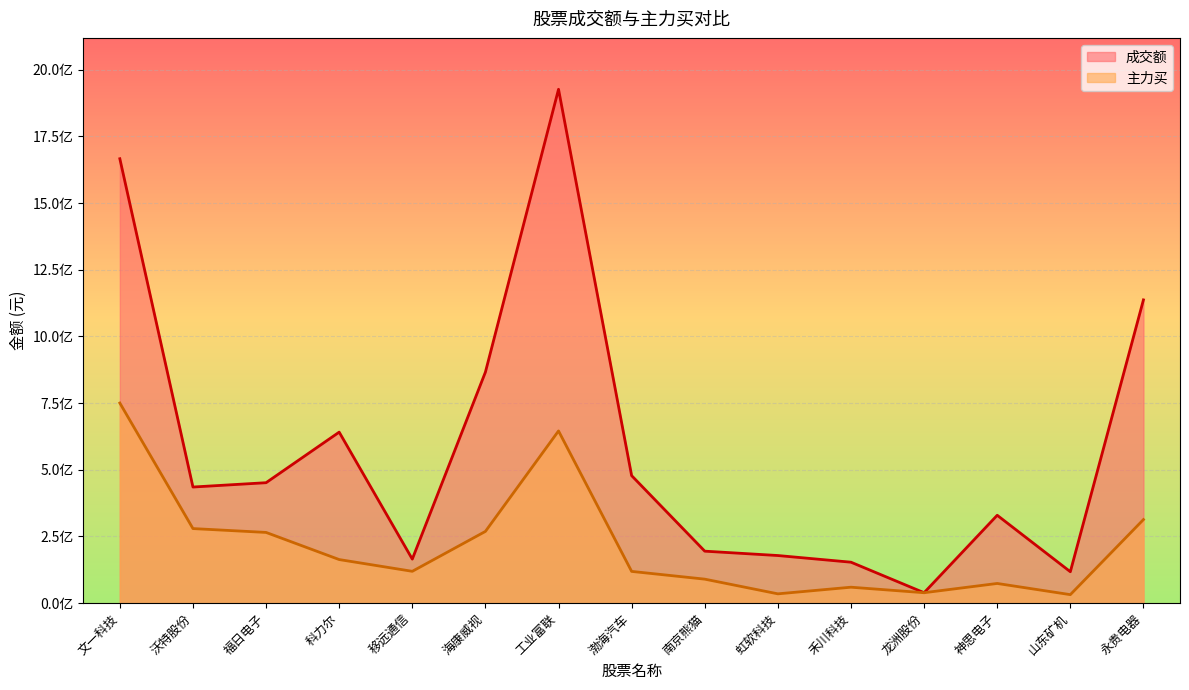

What is the label of the 10th point from the left?

虹软科技